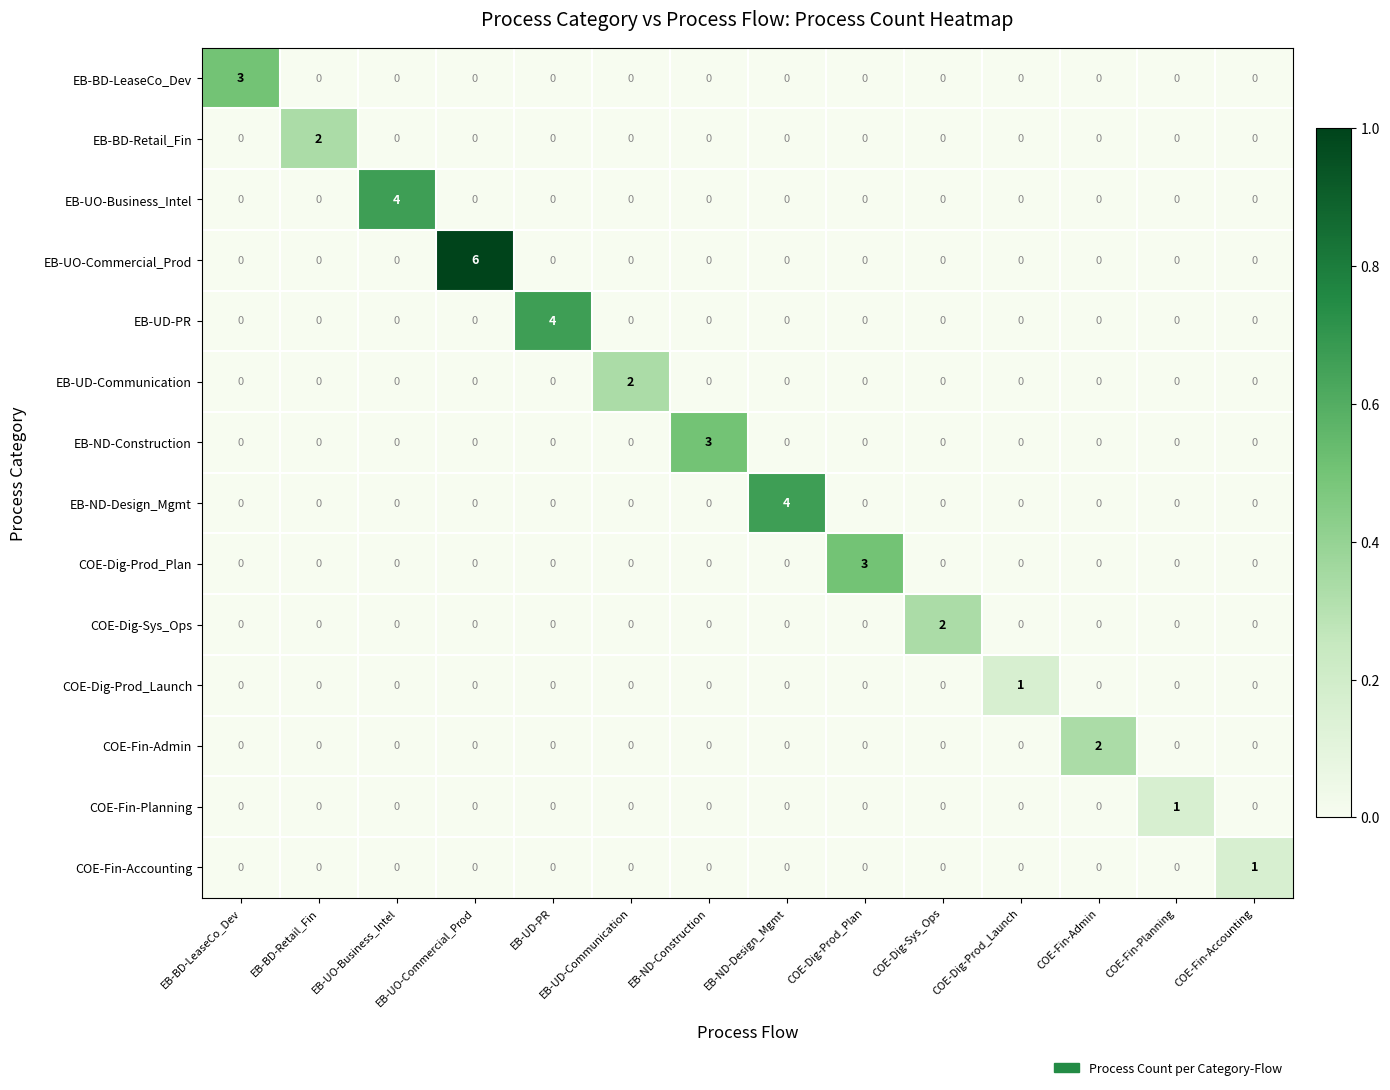

What is the greatest value displayed?

6